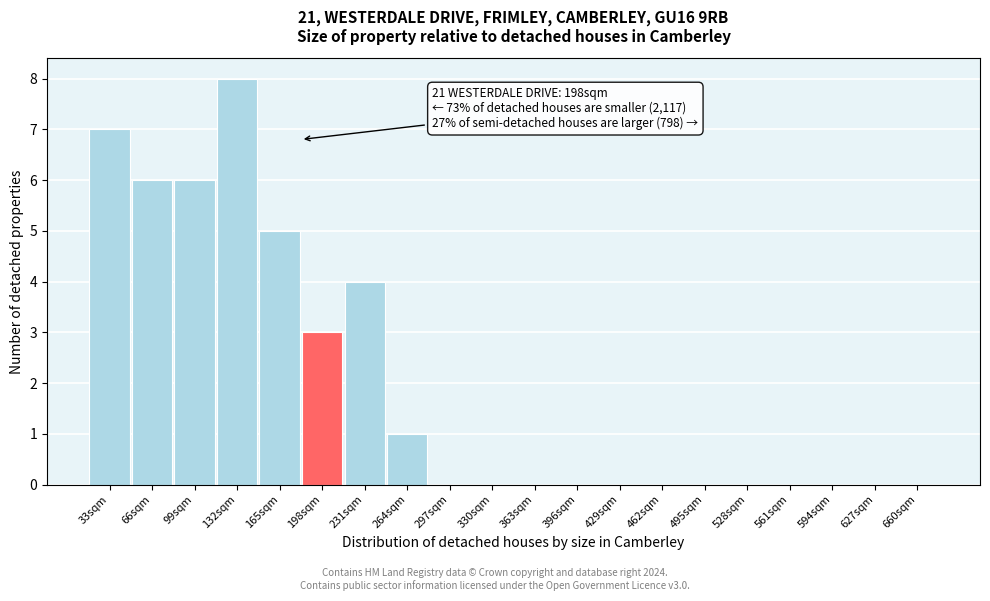

Reading left to right, list all the values displayed in this chart.

33sqm=7	66sqm=6	99sqm=6	132sqm=8	165sqm=5	198sqm=3	231sqm=4	264sqm=1	297sqm=0	330sqm=0	363sqm=0	396sqm=0	429sqm=0	462sqm=0	495sqm=0	528sqm=0	561sqm=0	594sqm=0	627sqm=0	660sqm=0